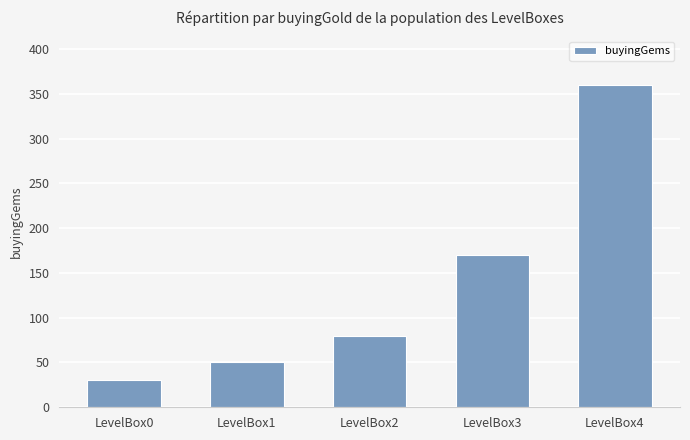

List the labels in order of value, largest first.

LevelBox4, LevelBox3, LevelBox2, LevelBox1, LevelBox0